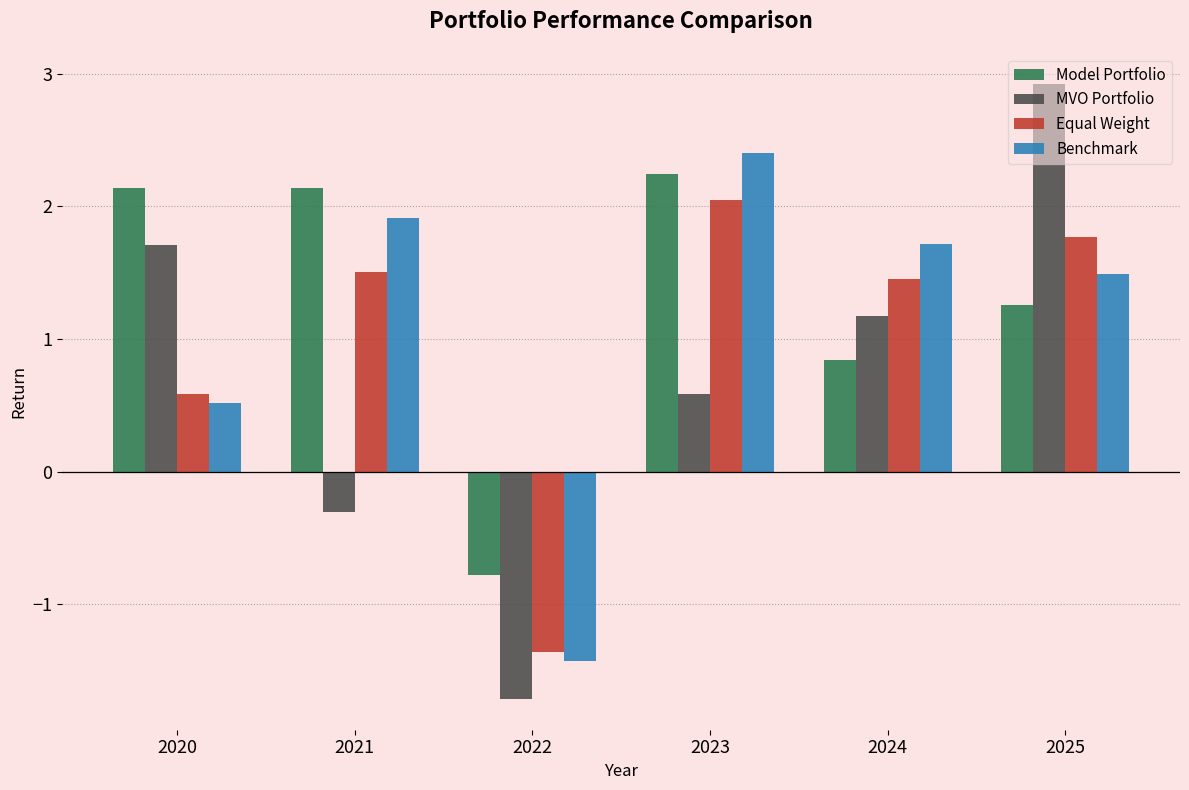

Count the number of data series in this chart.

4